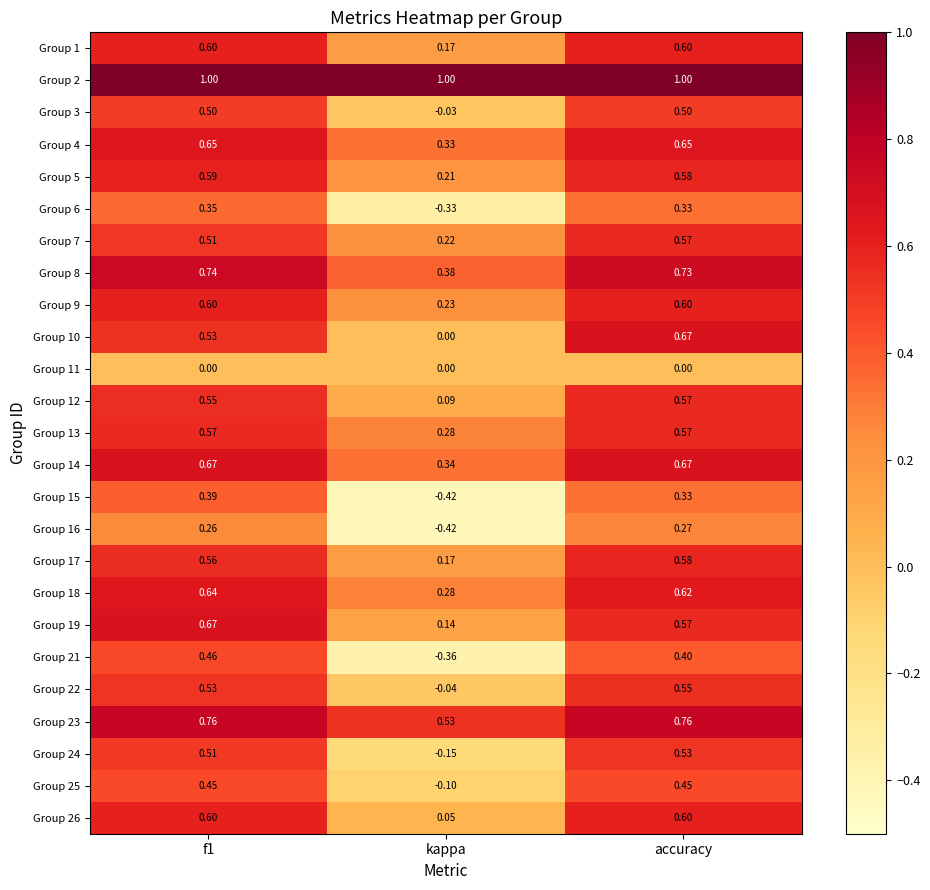

At which category is the sum across all series the highest?

accuracy